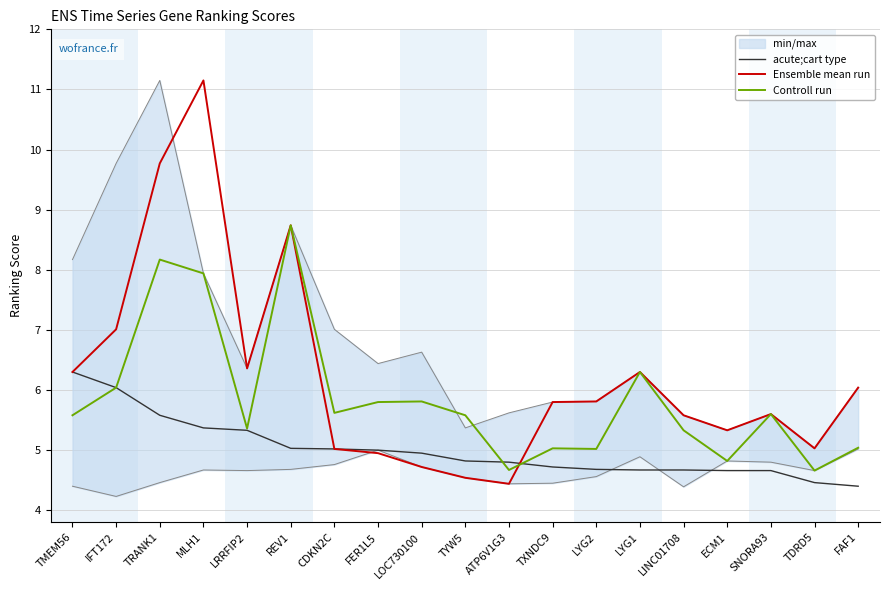

Reading left to right, list all the values displayed in this chart.

acute;cart type: 6.3	6.0	5.6	5.4	5.3	5.0	5.0	5.0	5.0	4.8	4.8	4.7	4.7	4.7	4.7	4.7	4.7	4.5	4.4
Ensemble mean run: 6.3	7.0	9.8	11.2	6.4	8.7	5.0	5.0	4.7	4.5	4.4	5.8	5.8	6.3	5.6	5.3	5.6	5.0	6.0
Controll run: 5.6	6.0	8.2	7.9	5.4	8.7	5.6	5.8	5.8	5.6	4.7	5.0	5.0	6.3	5.3	4.8	5.6	4.7	5.0